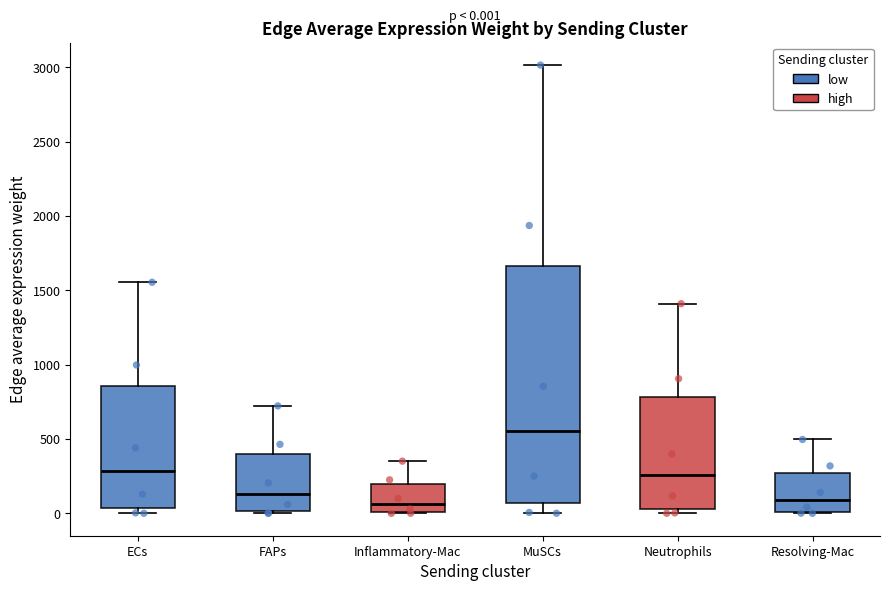

Which box is the tallest, from its lower edge to its upper edge?

MuSCs